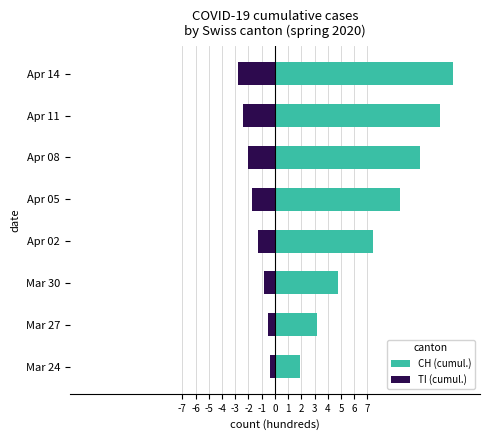

Is it true that TI (cumul.) equals -2.8 at Apr 14?

True